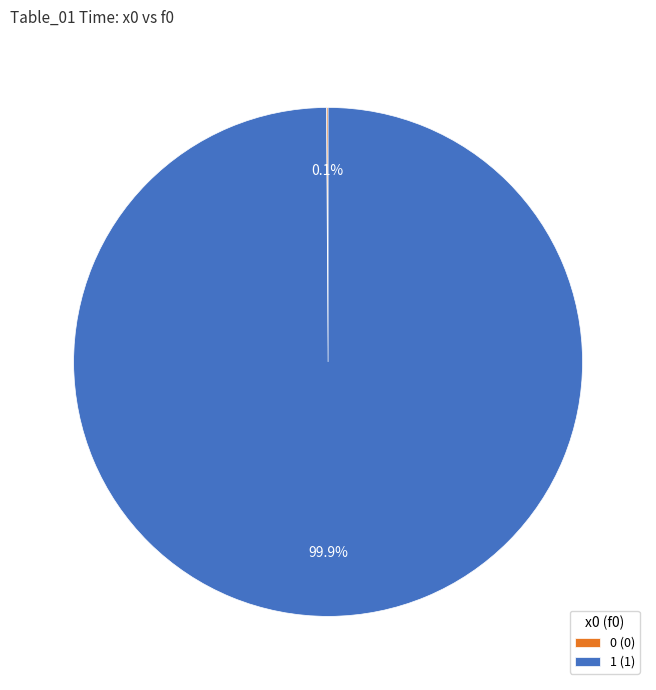

Is 1 (1) the majority of the pie?

Yes